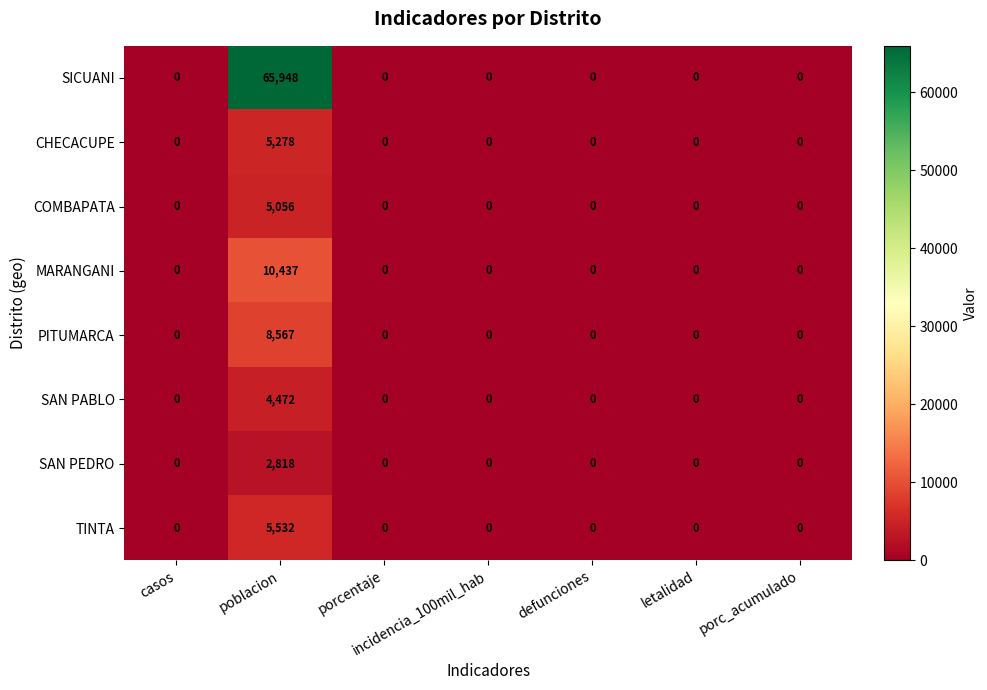

Is it true that CHECACUPE equals -2887 at porcentaje?

False